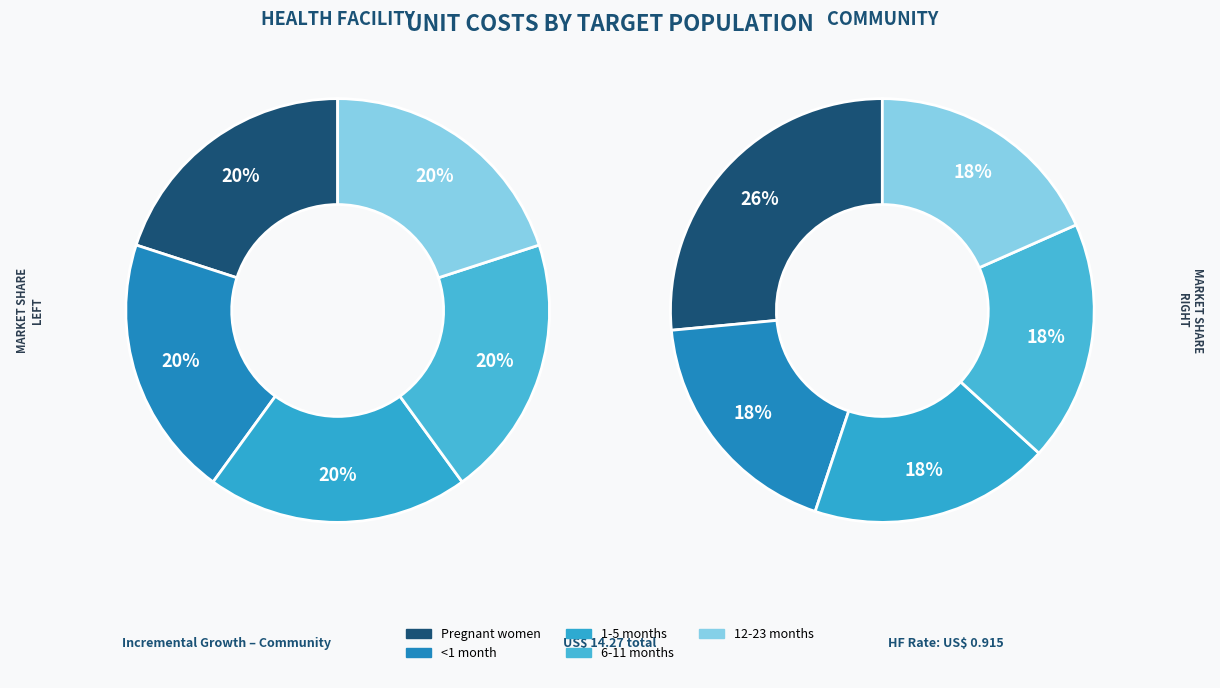

Which has a higher value, 12-23 months or Pregnant women?

Pregnant women